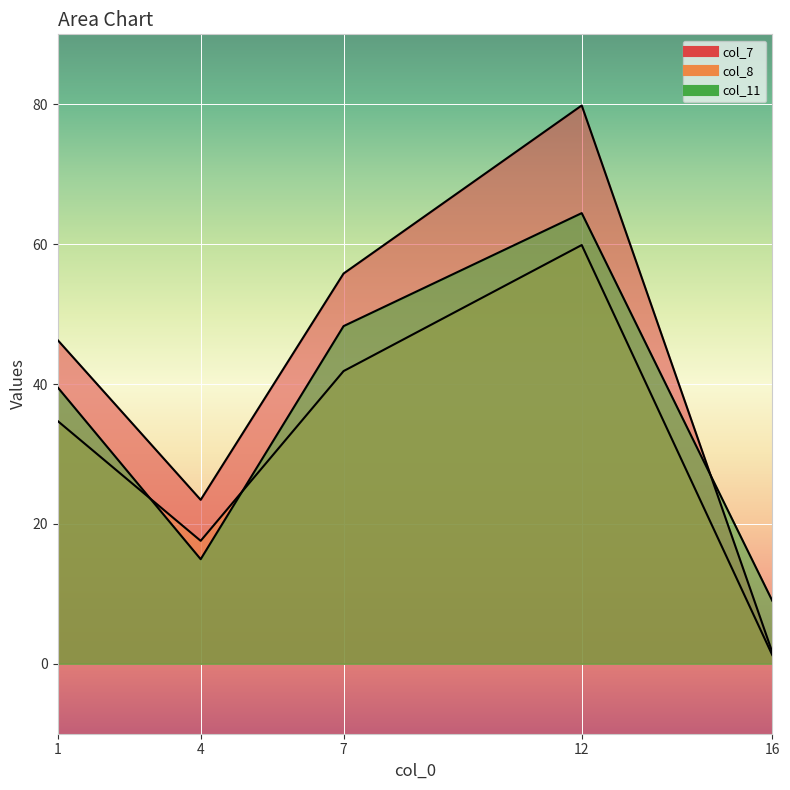

Reading left to right, list all the values displayed in this chart.

col_7: 46.3	23.4	55.8	79.8	1.7
col_8: 34.7	17.6	41.9	59.9	1.3
col_11: 39.5	15.0	48.3	64.4	9.0